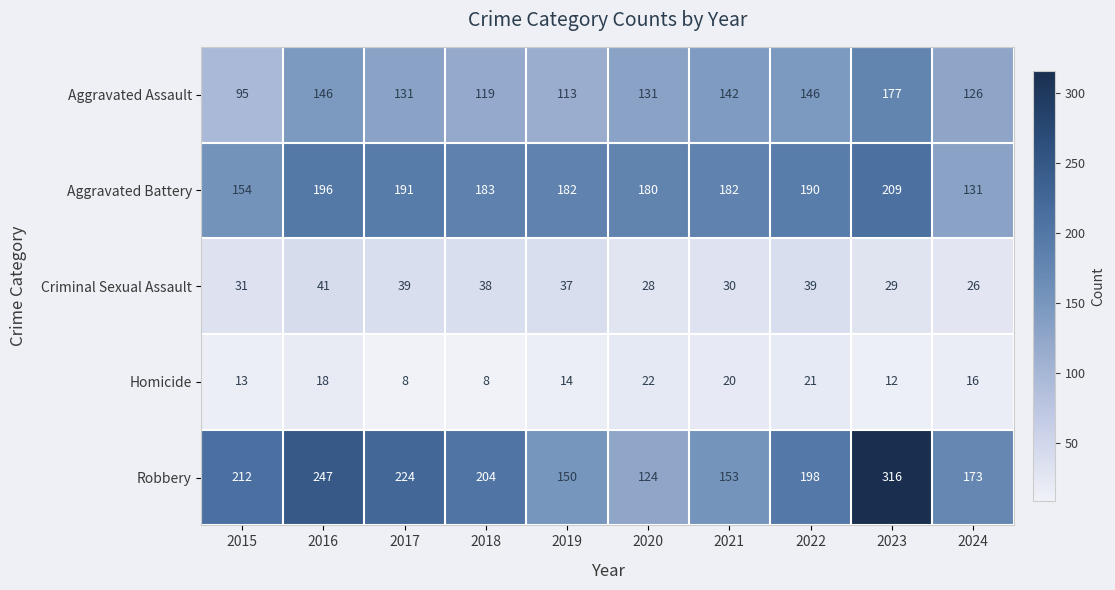

What is the difference between the Robbery values at 2019 and 2016?

97